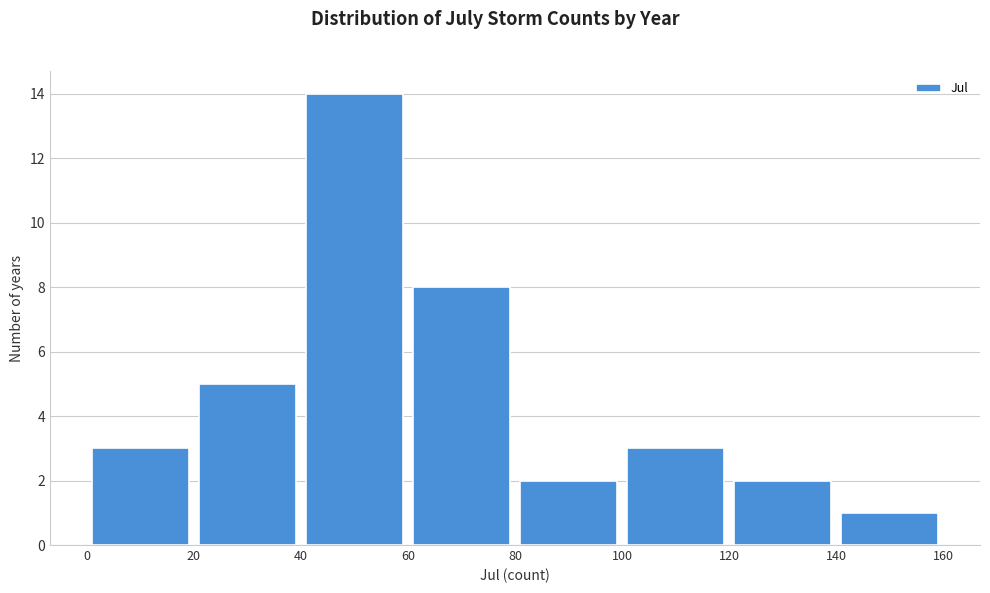

Reading left to right, list every bar in this chart as the range it spans on the x-axis followed by its height. The values are not printed on the chart, so give them approximately, as read against the axis.

0 to 20: 3
20 to 40: 5
40 to 60: 14
60 to 80: 8
80 to 100: 2
100 to 120: 3
120 to 140: 2
140 to 160: 1